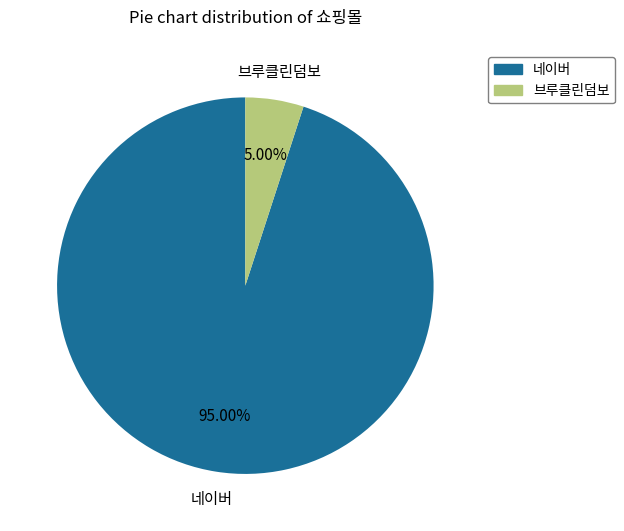

Is it true that 브루클린덤보 is 12% of the pie?

False